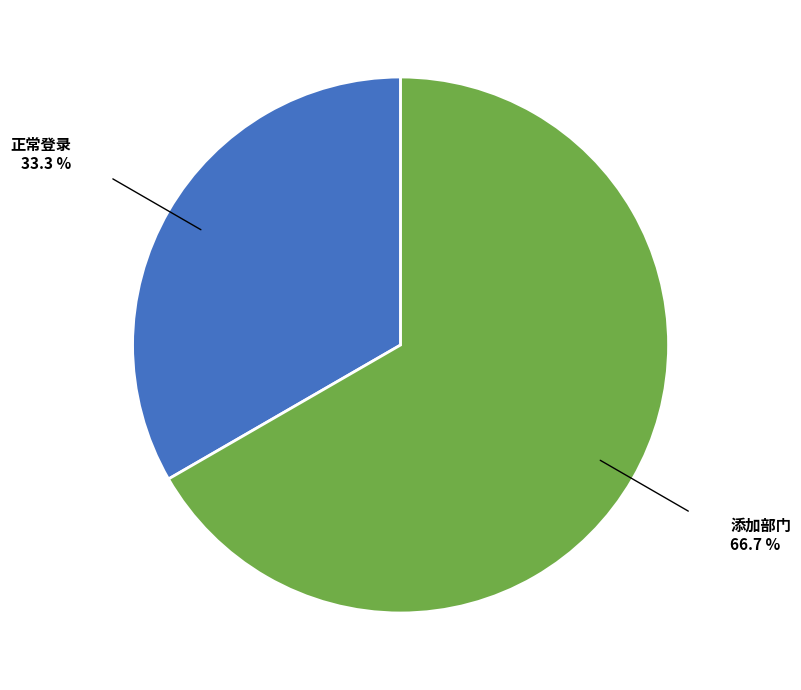

Which category accounts for the majority?

添加部门